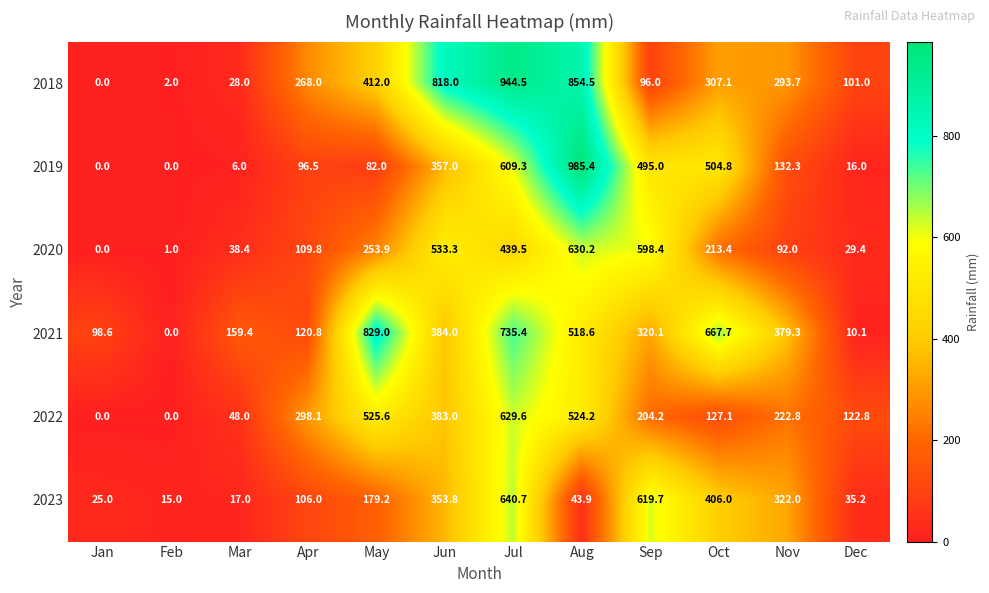

At which label is 2023 closest to 327?

Nov